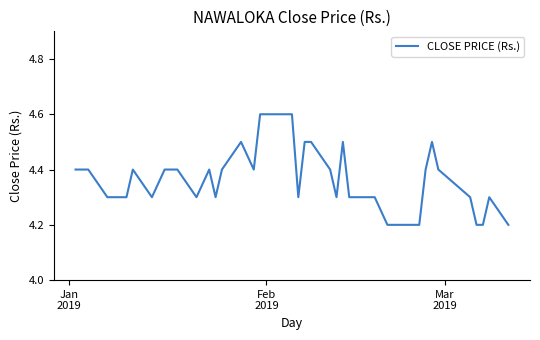

What is the maximum value shown in the chart?

4.6